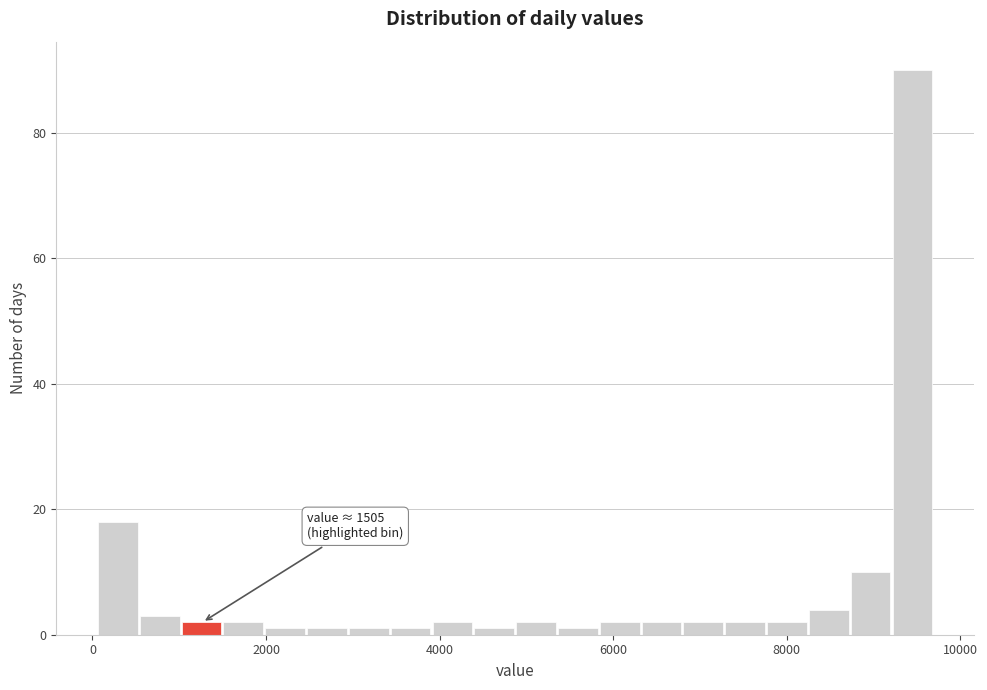

Read against the x-axis, roughly where is the centre of the tallest bar?

9400